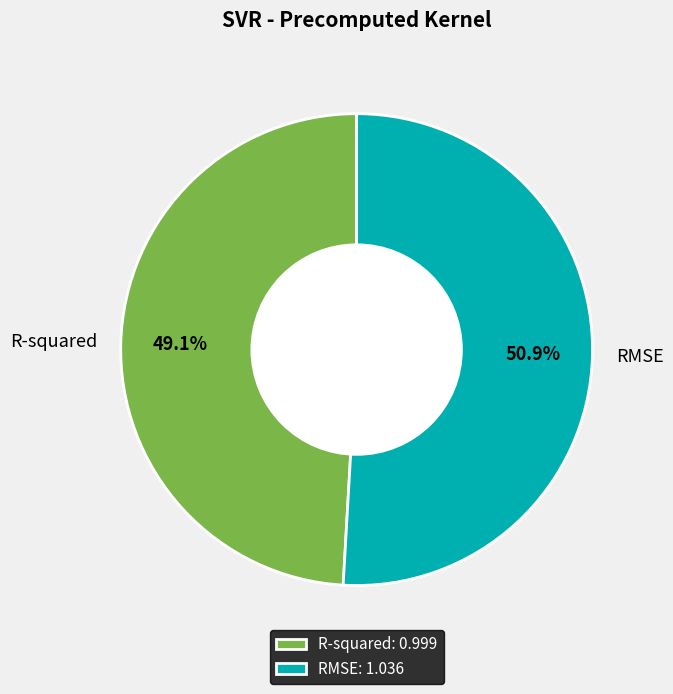

Does R-squared account for over 50% of the chart?

No